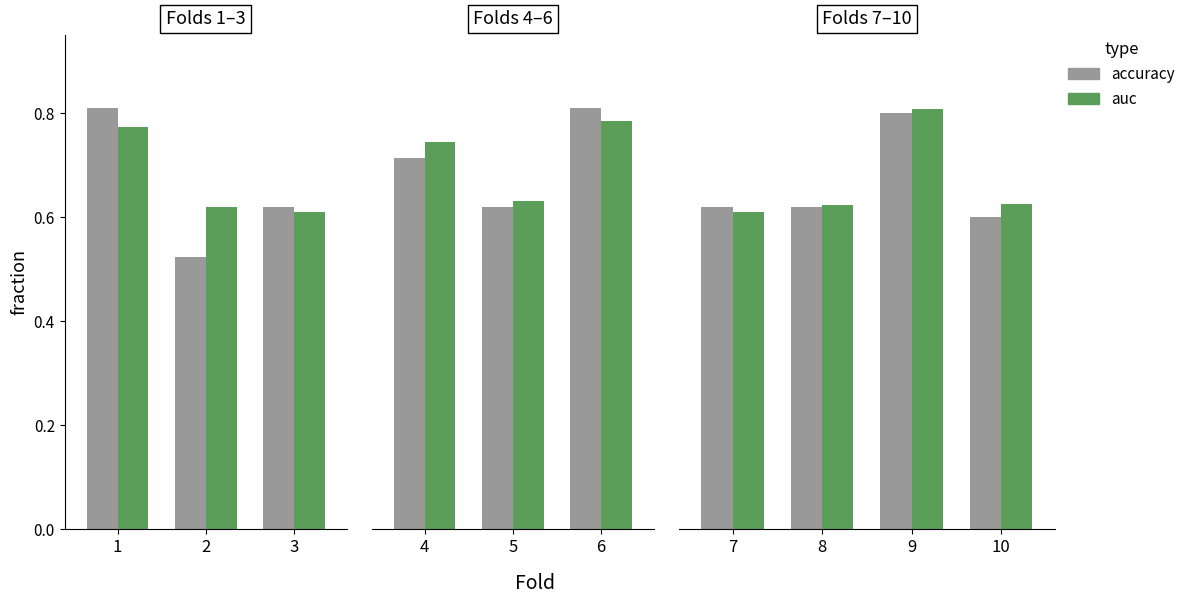

What is the approximate value of auc at 8?

0.6